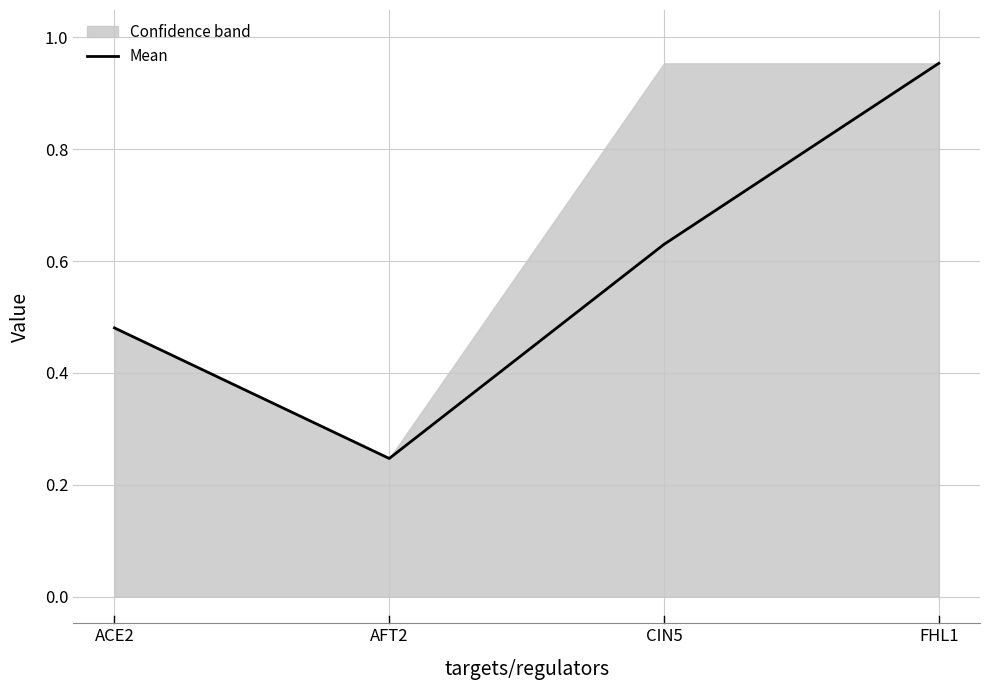

What position from the left is FHL1?

4